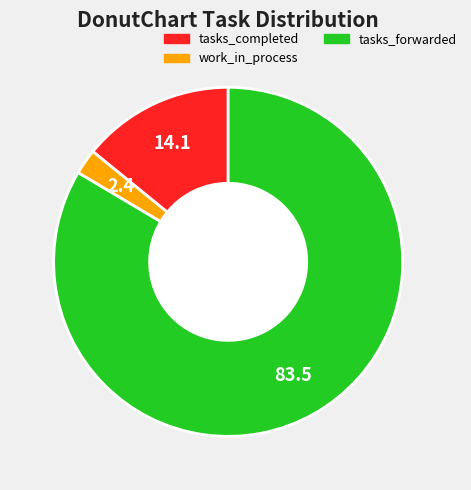

Which category accounts for the majority?

tasks_forwarded